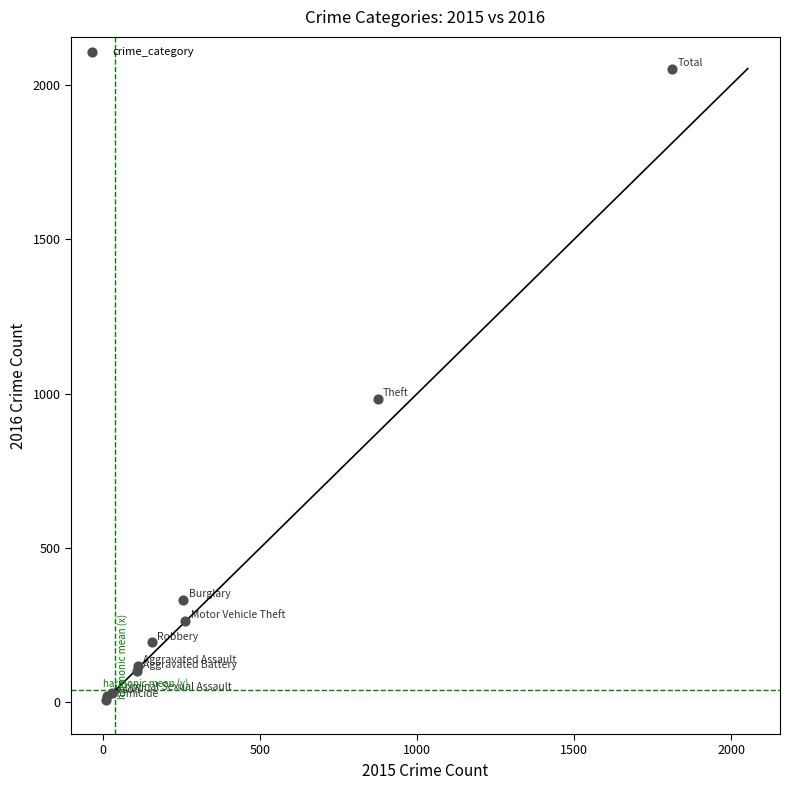

What Y value in the scatter plot is closest to 1030?

984